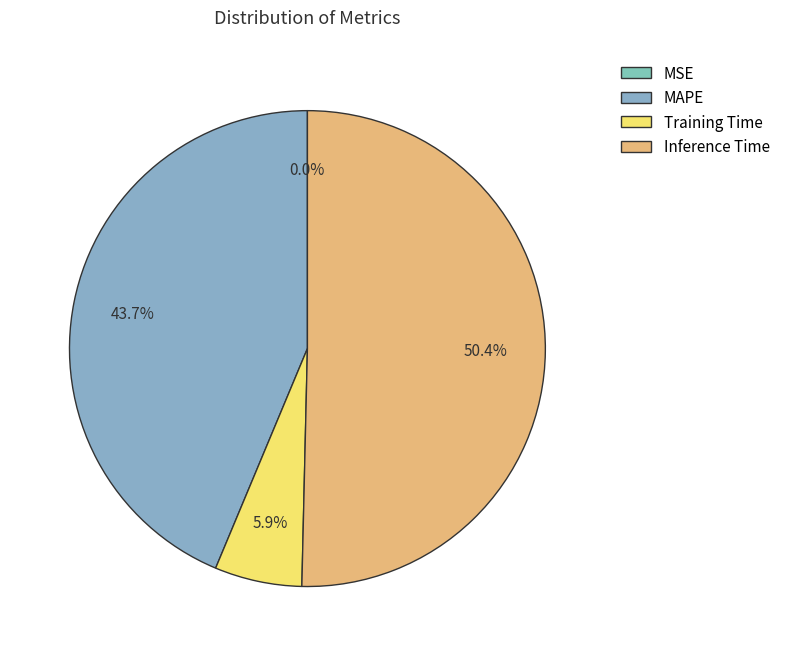

To the nearest percent, what is the difference between the largest and smallest slice percentages?

50%